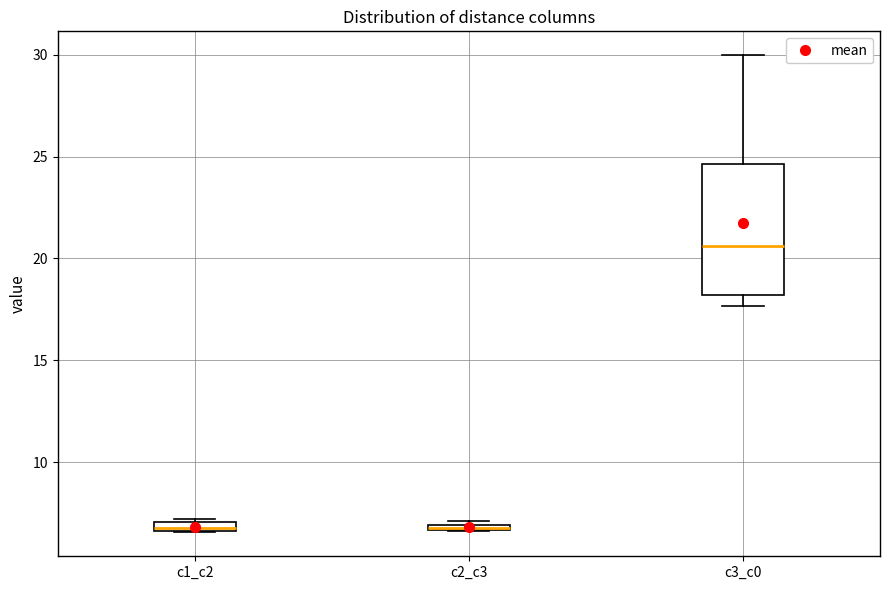

Which box is the tallest, from its lower edge to its upper edge?

c3_c0